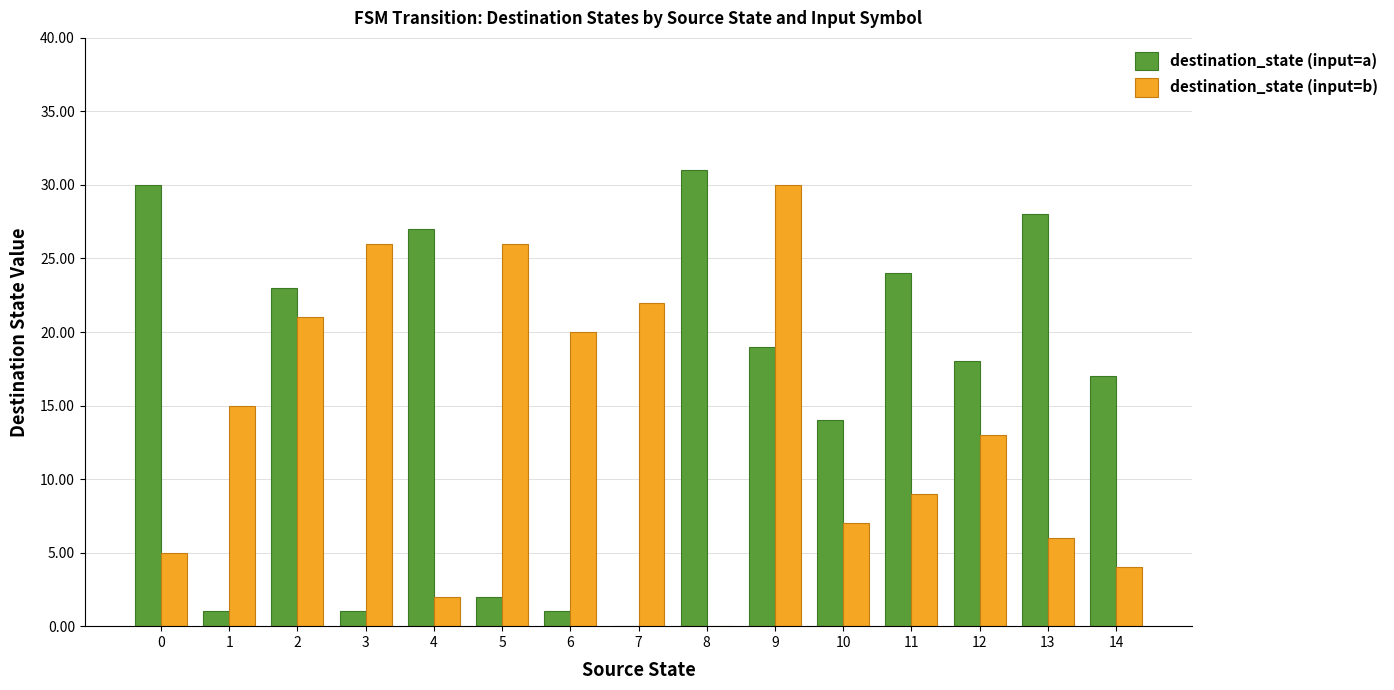

What is the approximate value of destination_state (input=a) at 10?

14